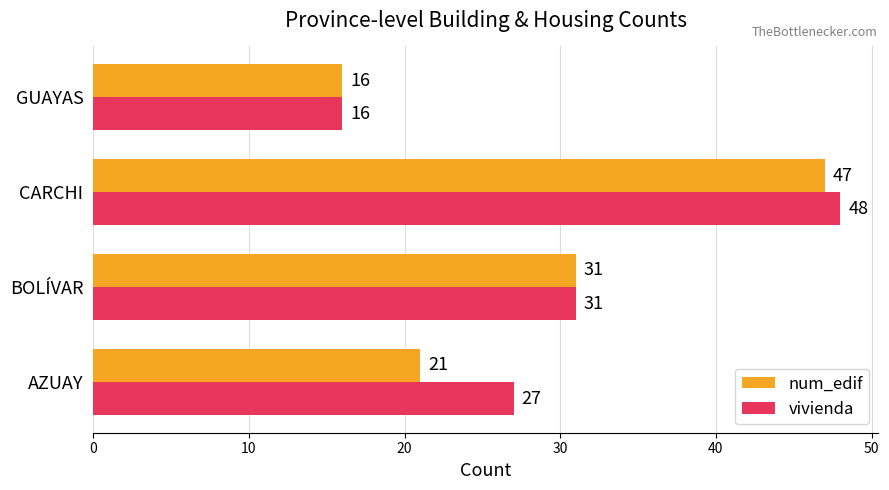

Rank the series by their average value, from highest to lowest.

vivienda, num_edif